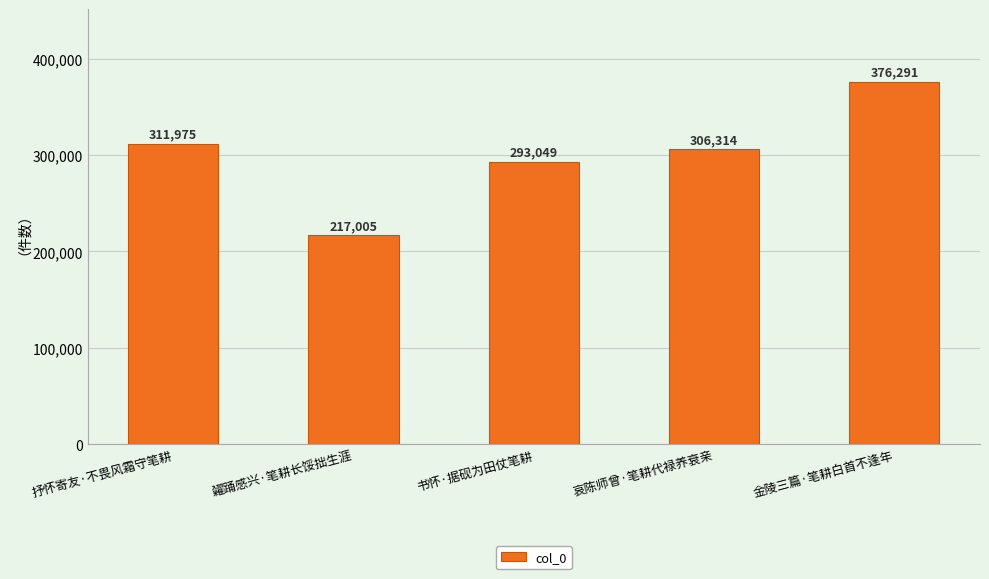

What is the ratio of the value at 糴踊感兴·笔耕长馁拙生涯 to the value at 哀陈师曾·笔耕代禄养衰亲?

0.7